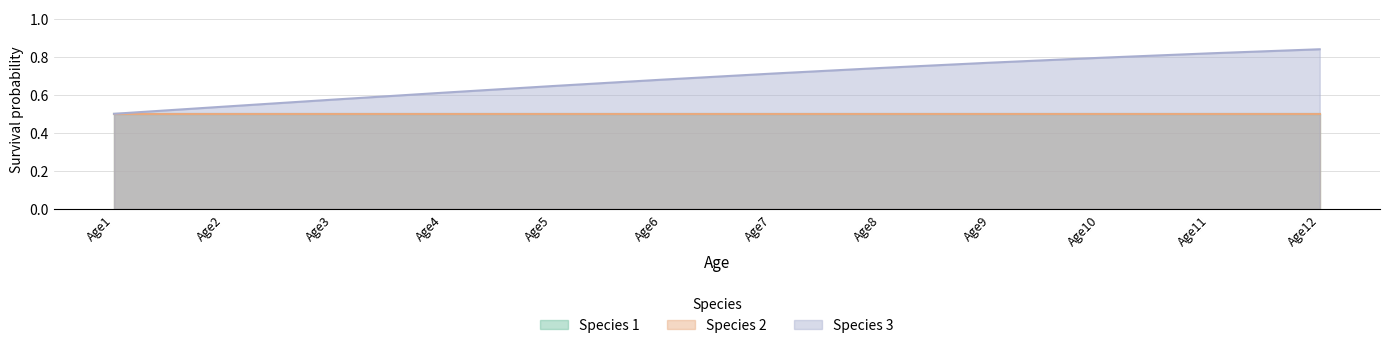

True or false: Species 1 has a value of 0.5 at Age2.

True